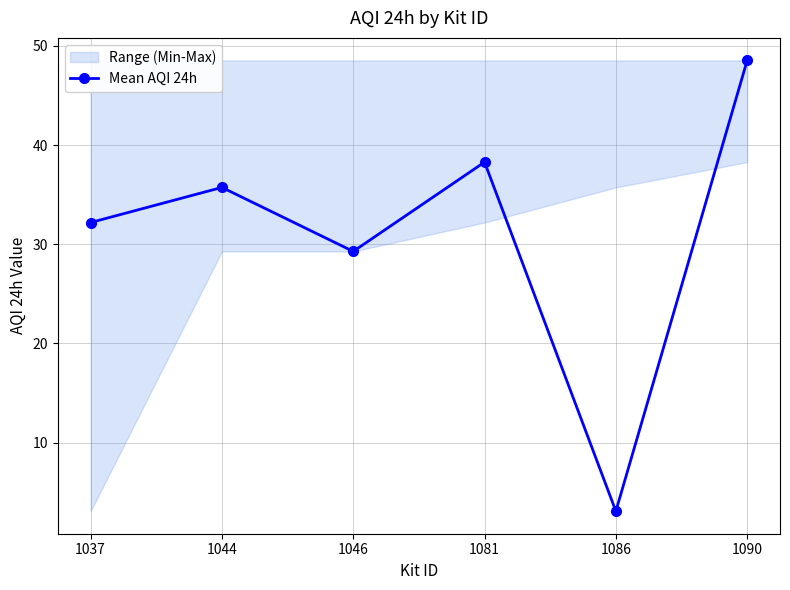

Read the value at 1081.

38.3